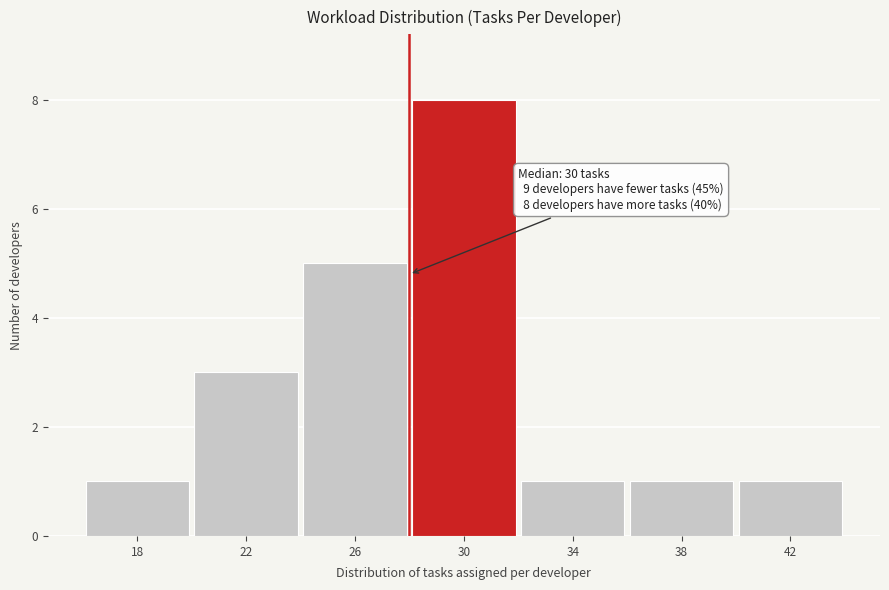

Reading right to left, transcribe all the data shown in this chart.

42=1	38=1	34=1	30=8	26=5	22=3	18=1